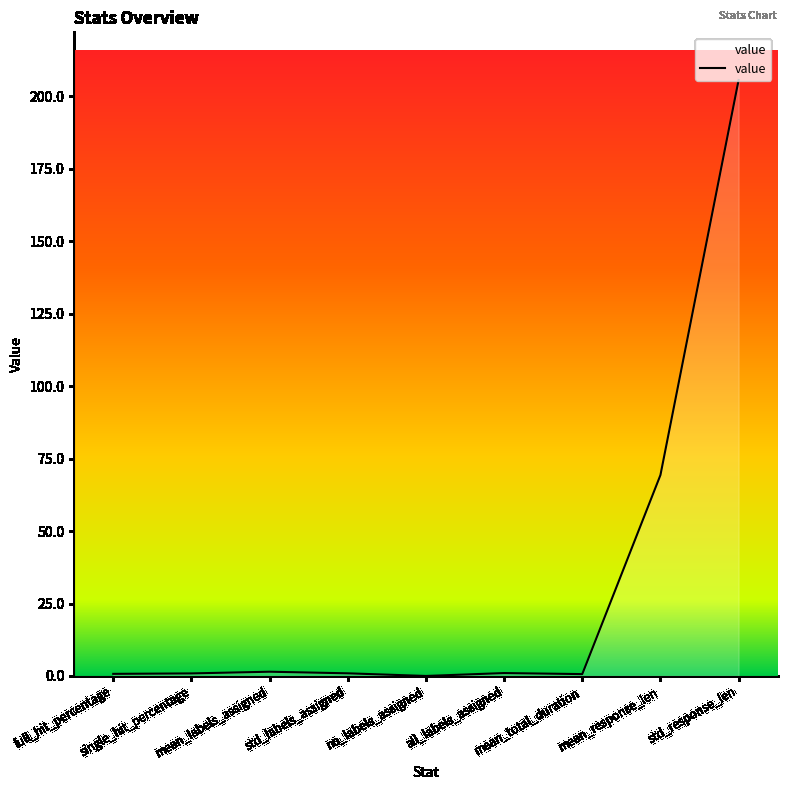

What is the maximum value shown in the chart?

205.6